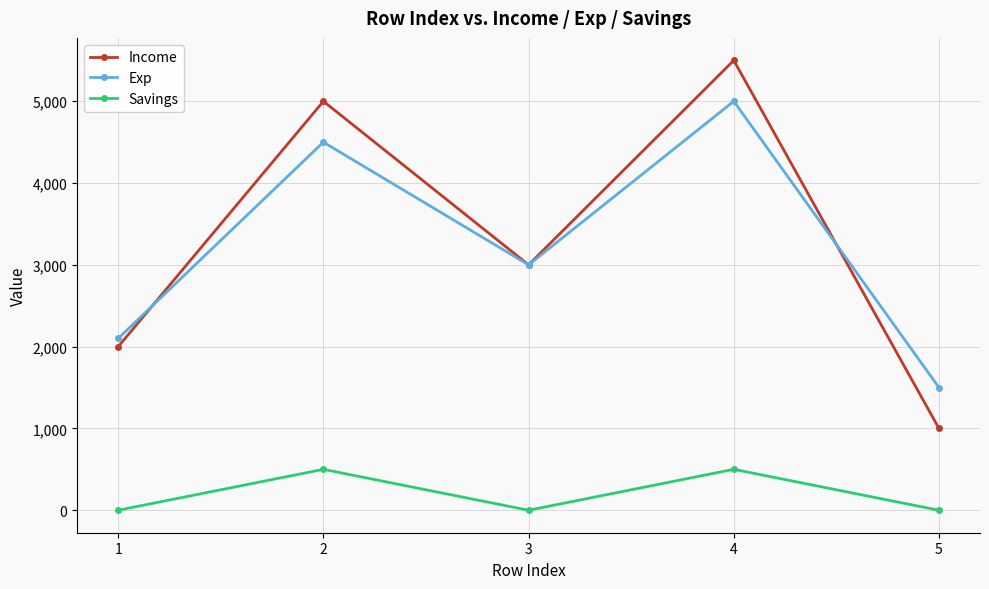

At how many categories does at least one series exceed 970?

5